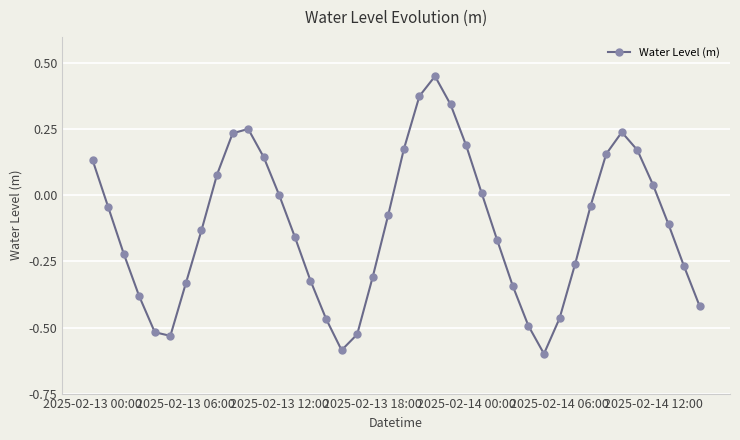

How many points are higher than both their immediate neighbors (excluding endpoints)?

3